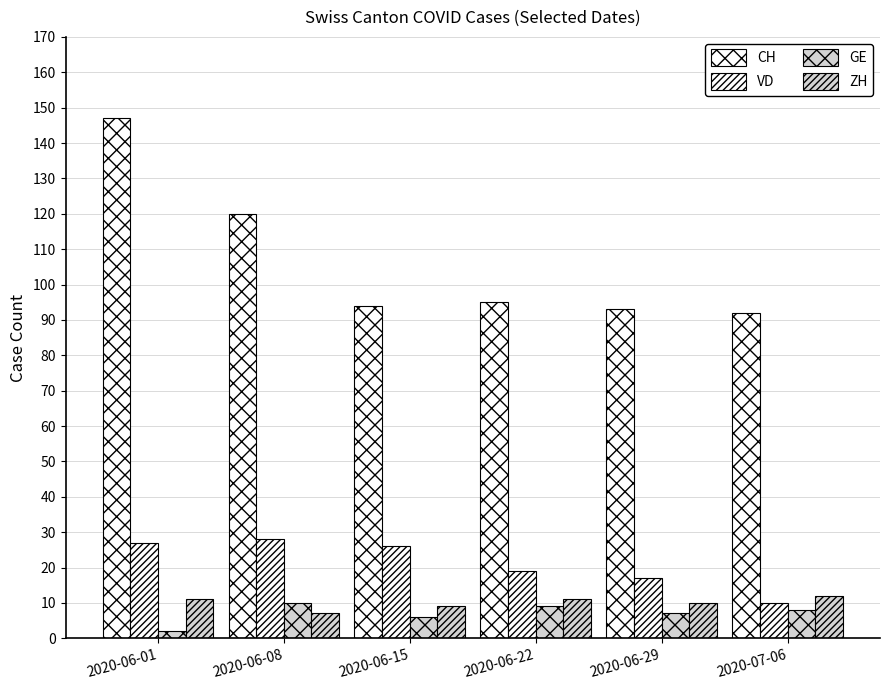

At 2020-07-06, list the series in order from largest to smallest.

CH, ZH, VD, GE